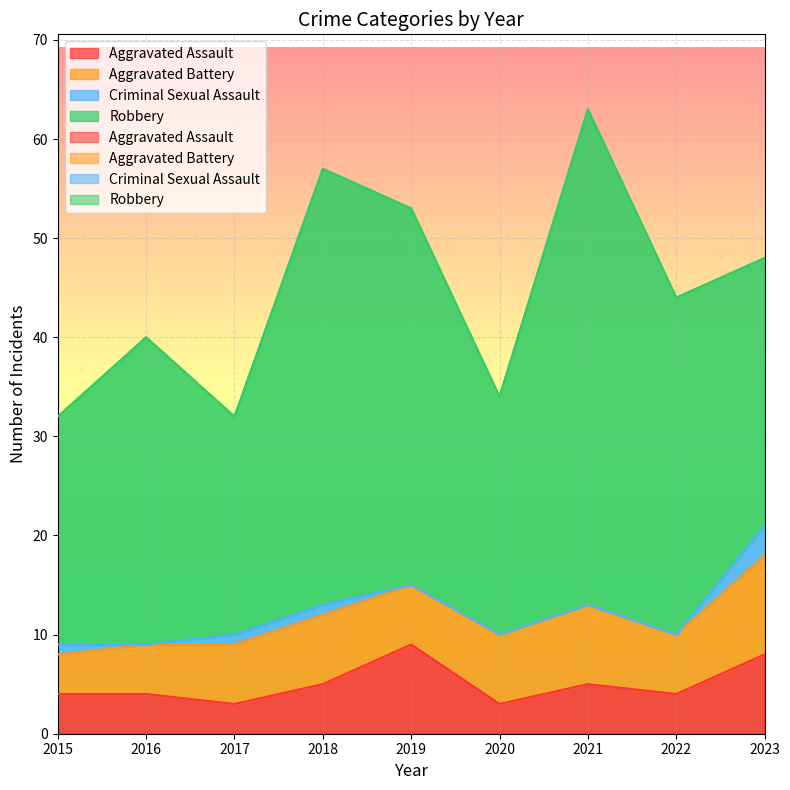

True or false: Criminal Sexual Assault has more than 2 points higher than both neighbors.

False